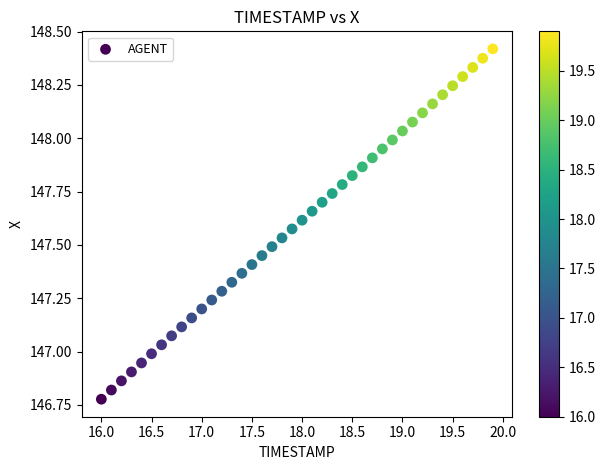

What is the range of Y values (max minus min)?

1.6